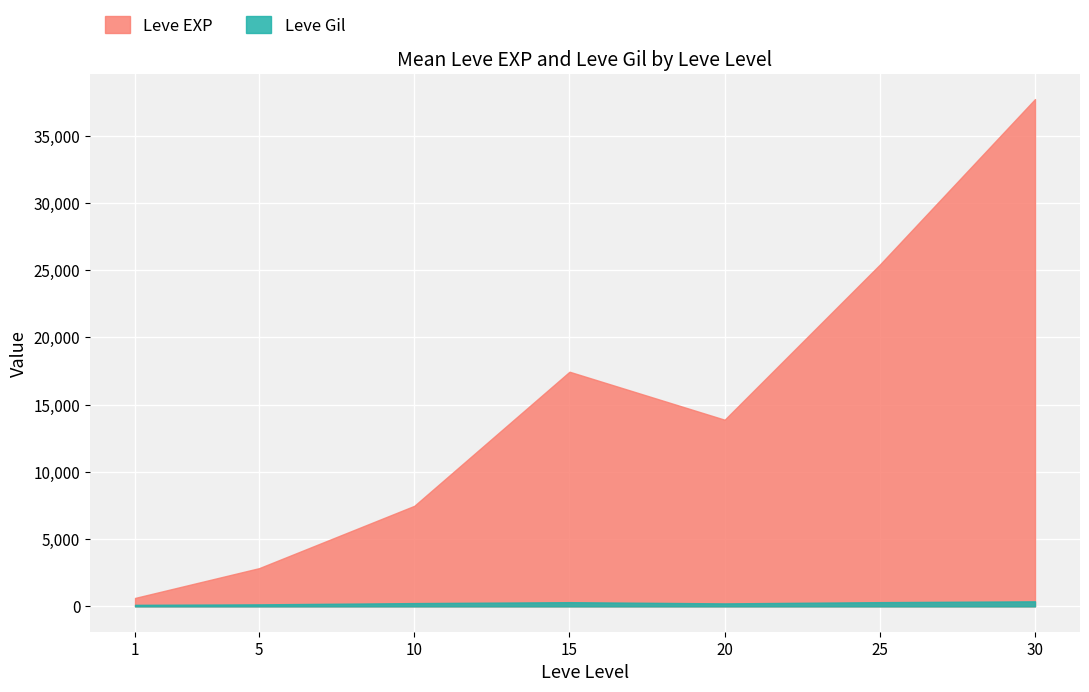

Between 15 and 5, which is larger?

15